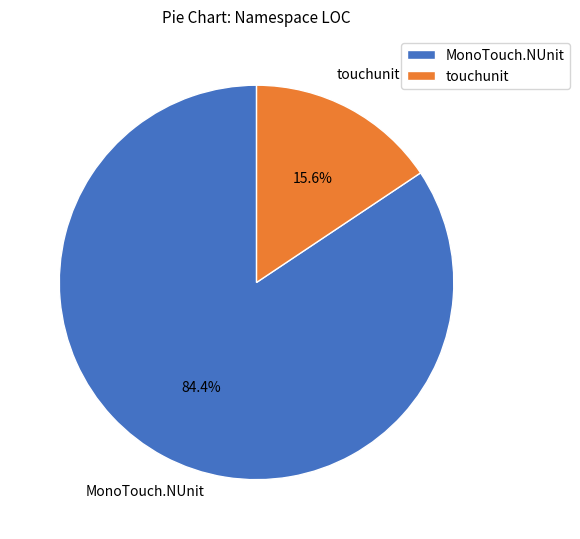

Rank the categories by value from lowest to highest.

touchunit, MonoTouch.NUnit